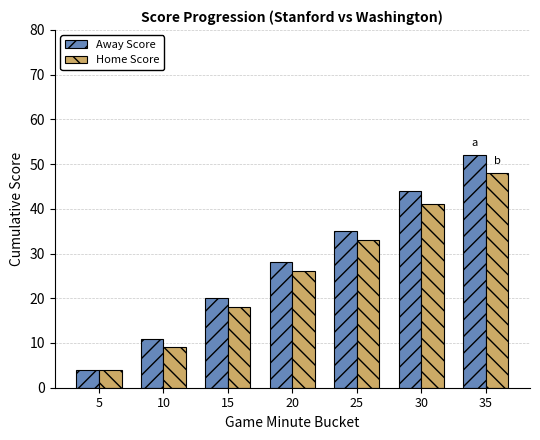

At how many categories does at least one series exceed 17?

5